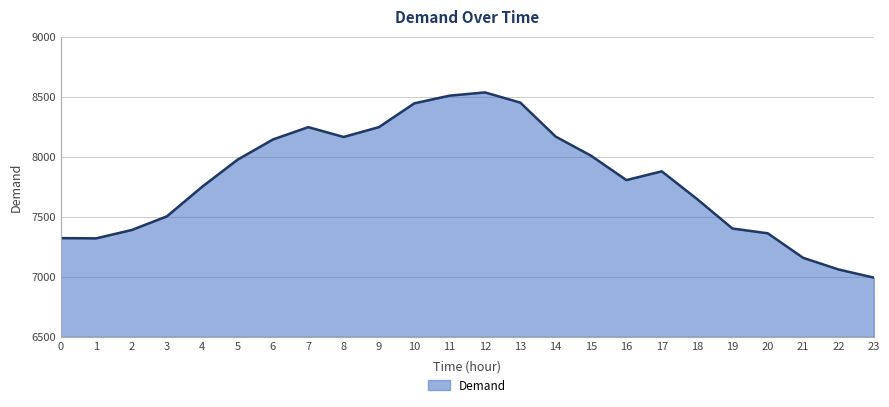

True or false: there are more than 0 points higher than both neighbors.

True